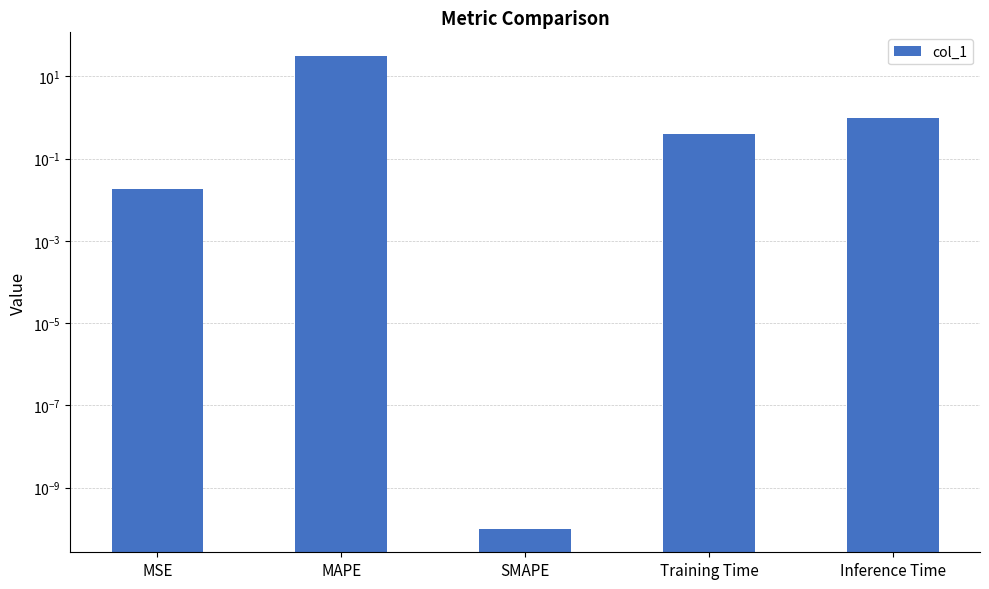

Rank the categories by value from highest to lowest.

MAPE, Inference Time, Training Time, MSE, SMAPE